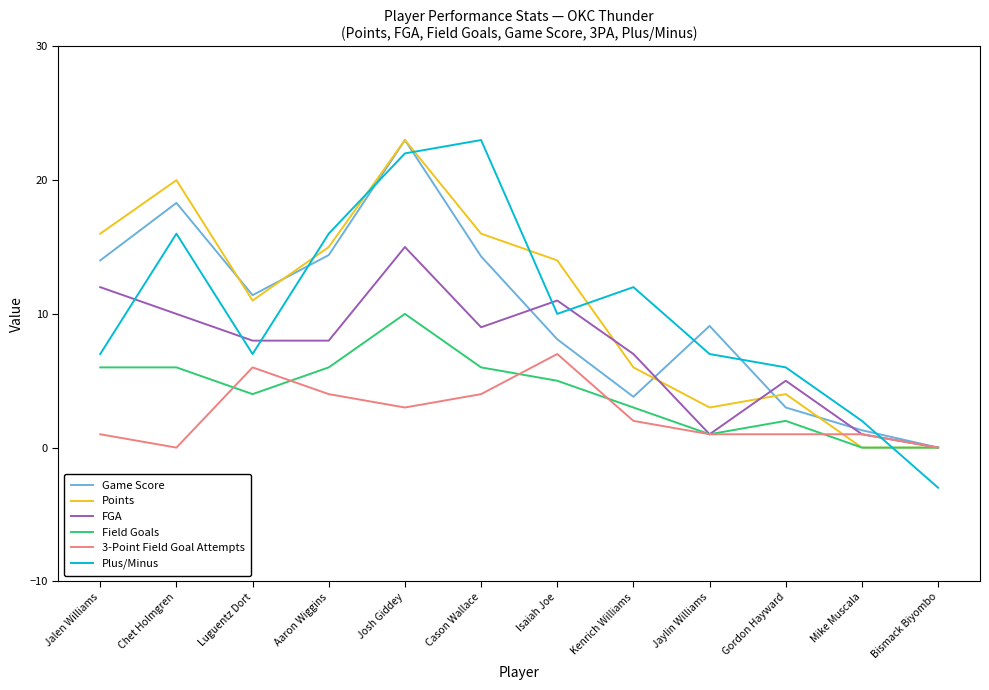

Rank the series at Cason Wallace from highest to lowest value.

Plus/Minus, Points, Game Score, FGA, Field Goals, 3-Point Field Goal Attempts